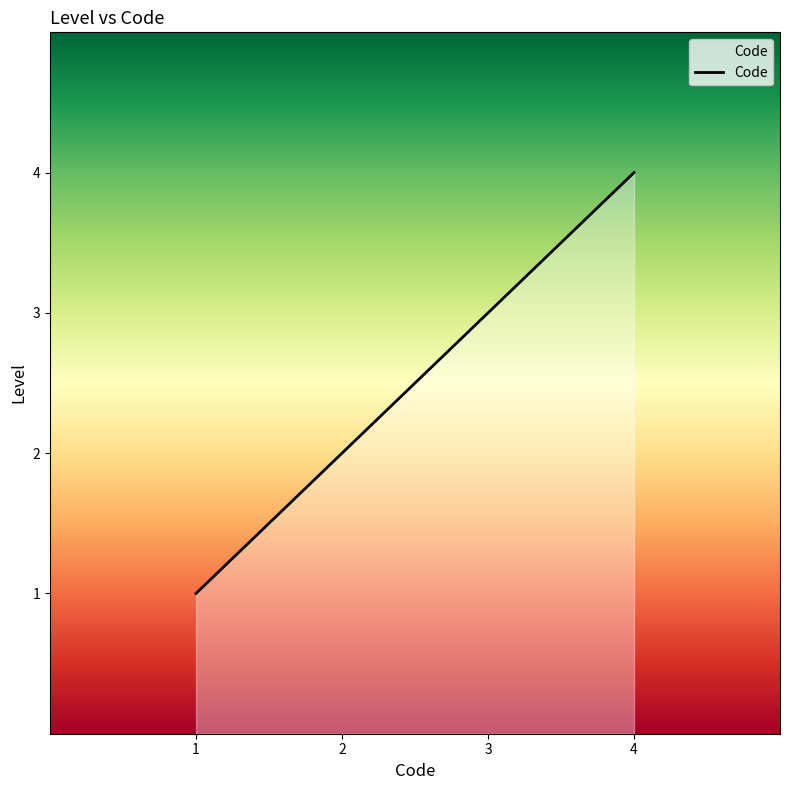

What is the sum of all values?

10